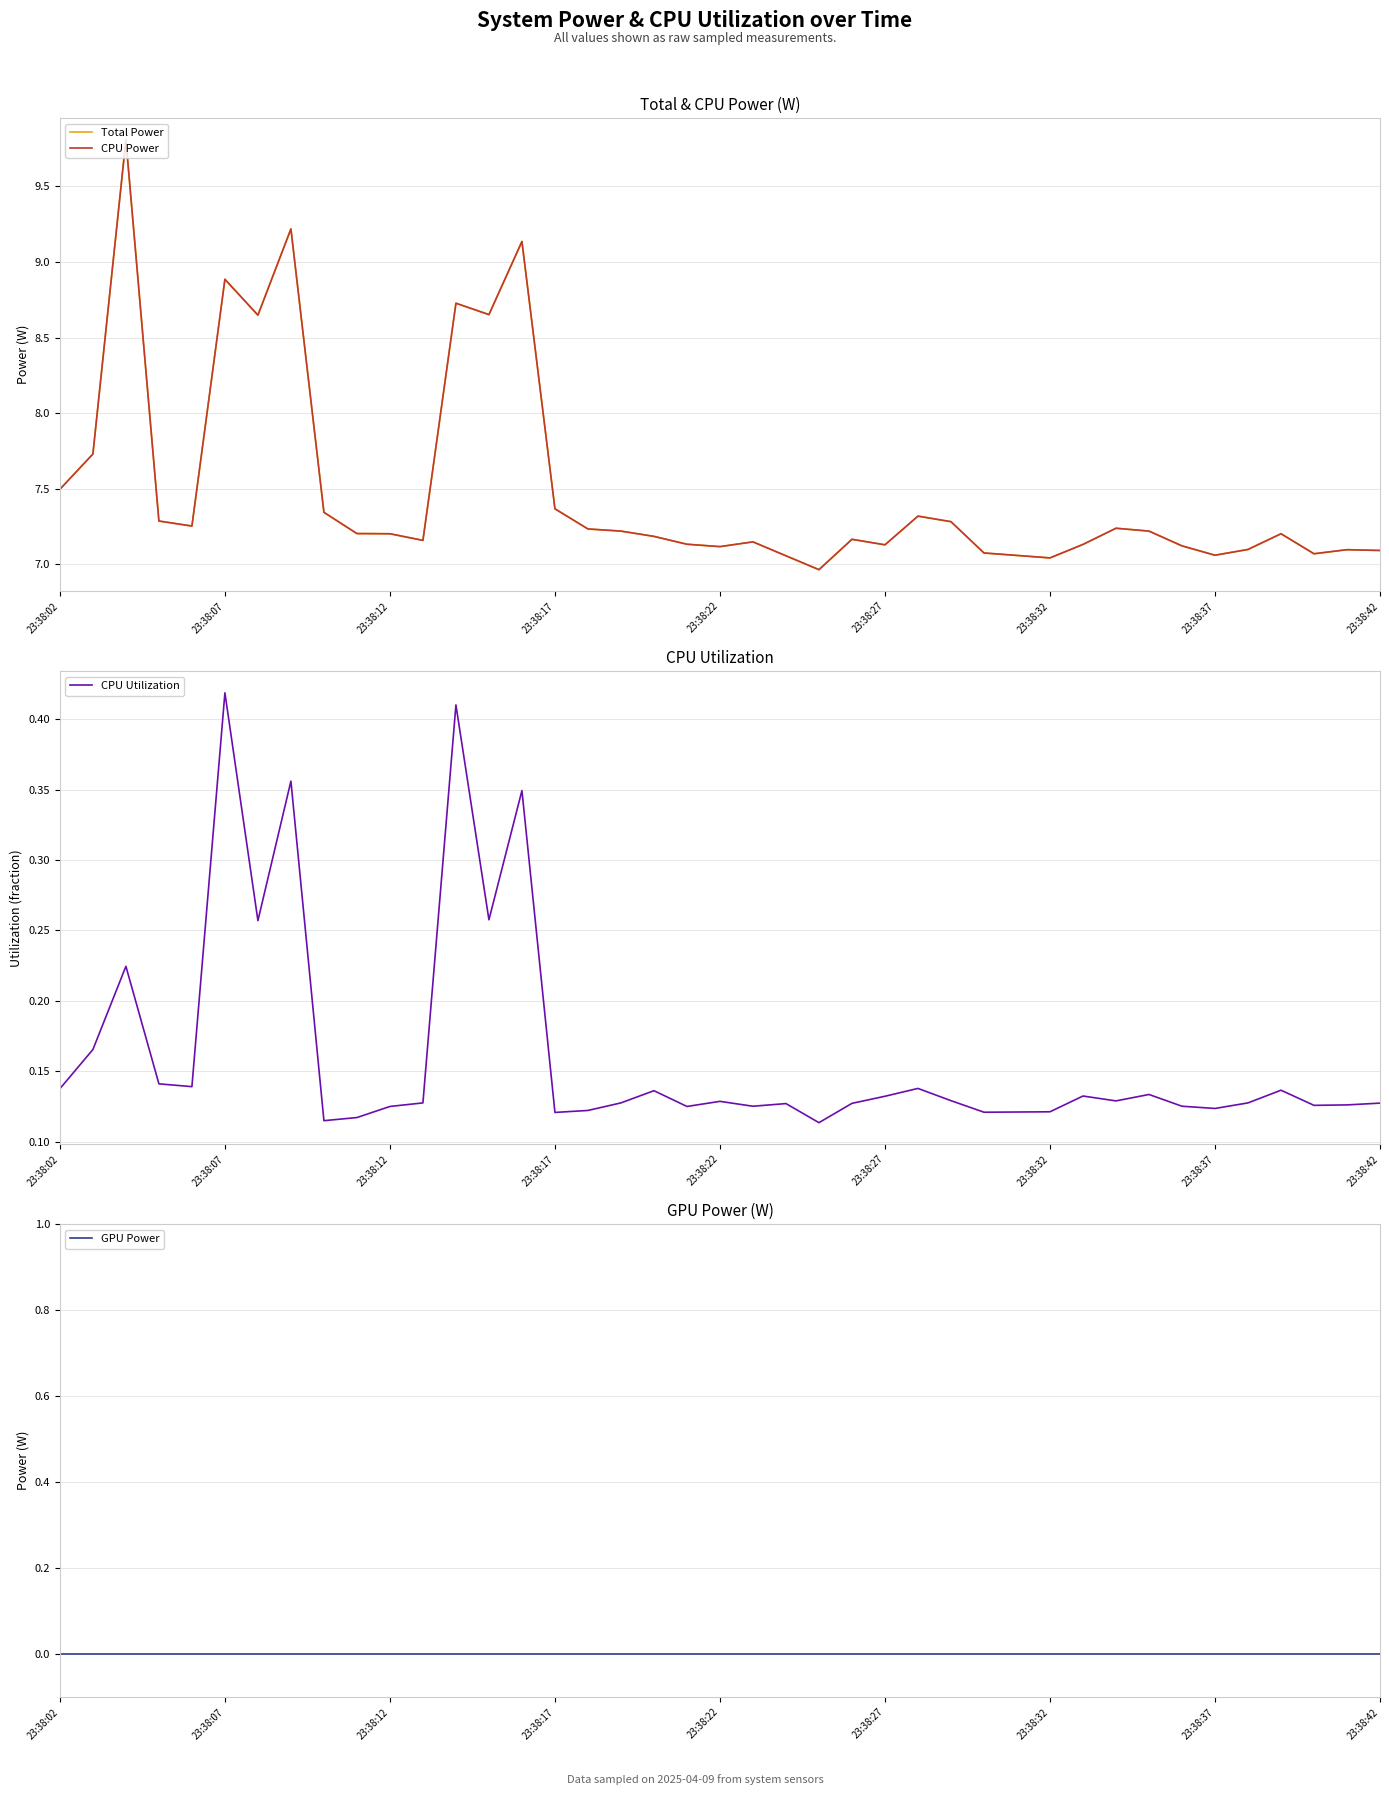

How many CPU Utilization values are between 0 and 1?

40